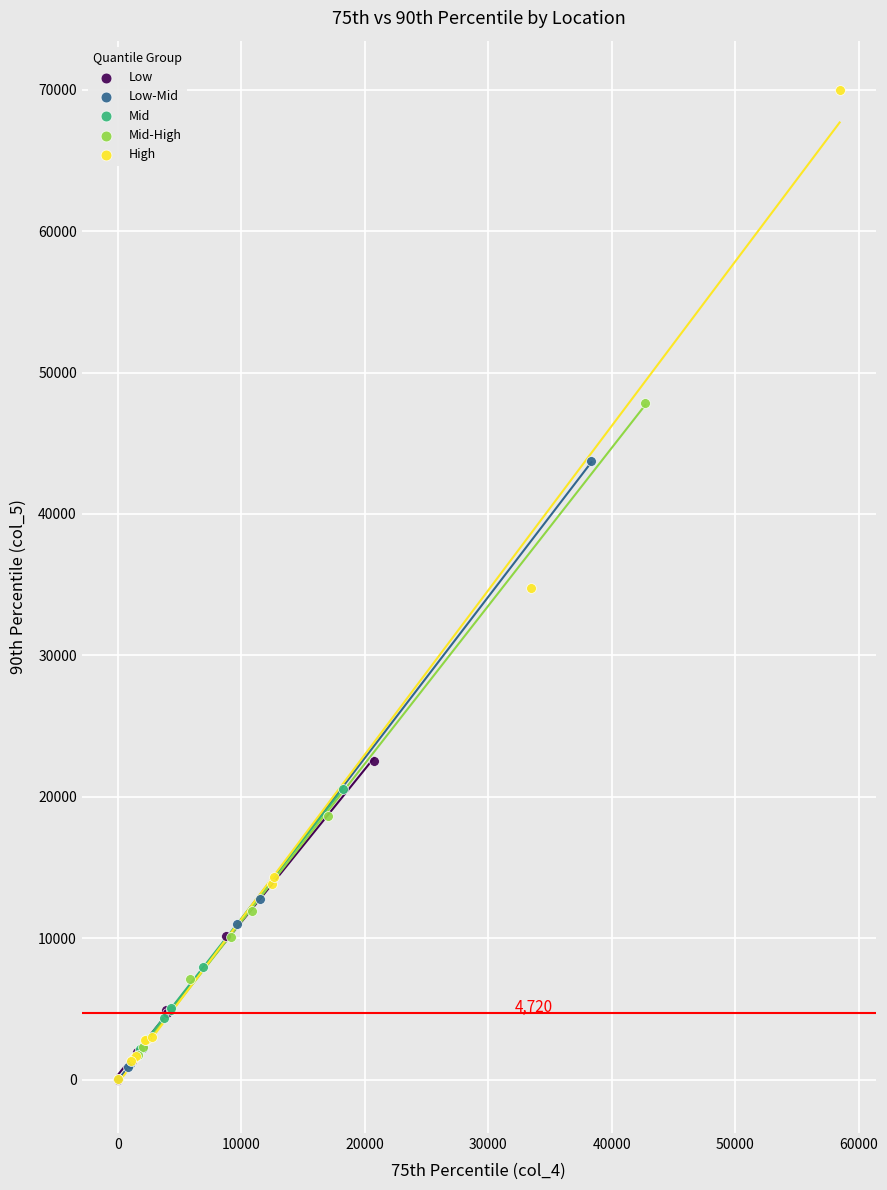

Which series contains the highest Y value?

High